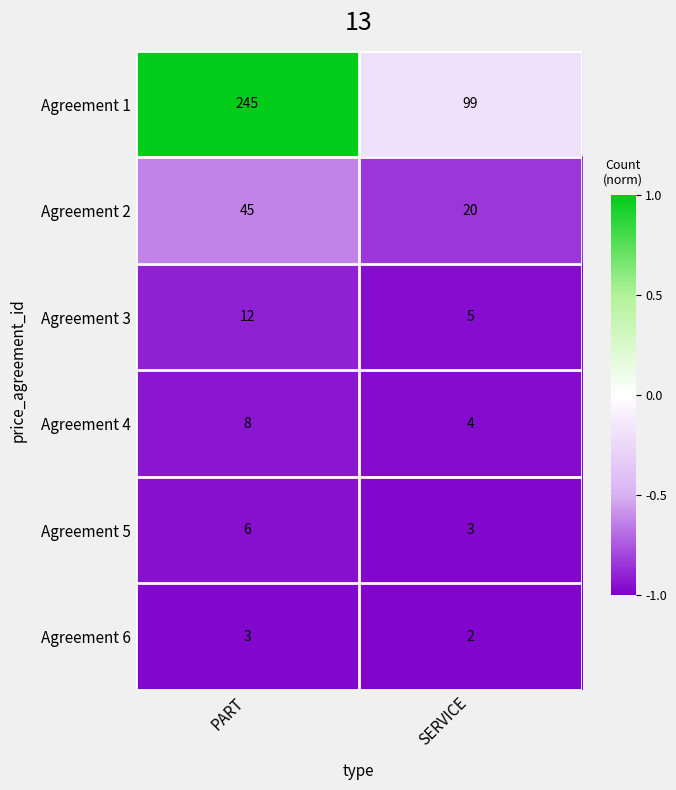

What is the greatest value displayed?

245